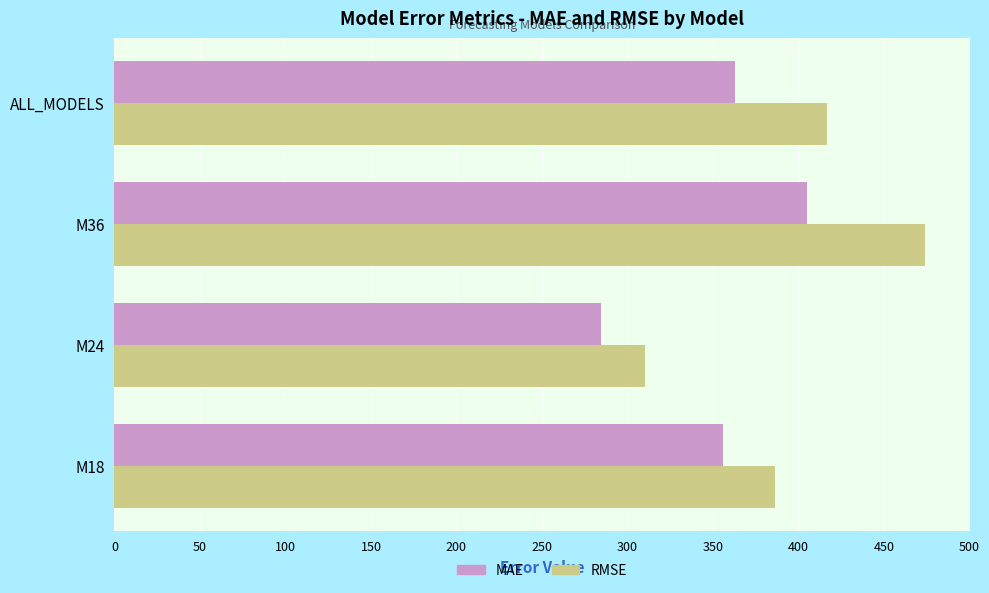

List the series in order of their peak value, lowest first.

MAE, RMSE